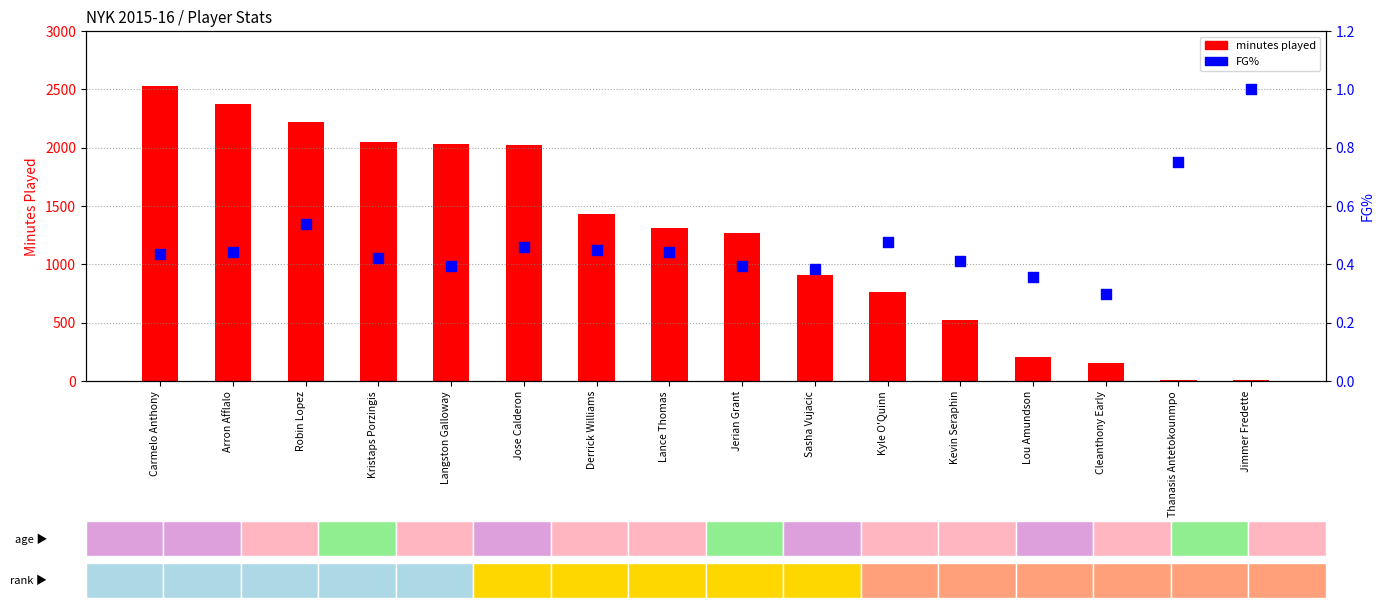

What is the total value across all series at Kyle O'Quinn?

764.5